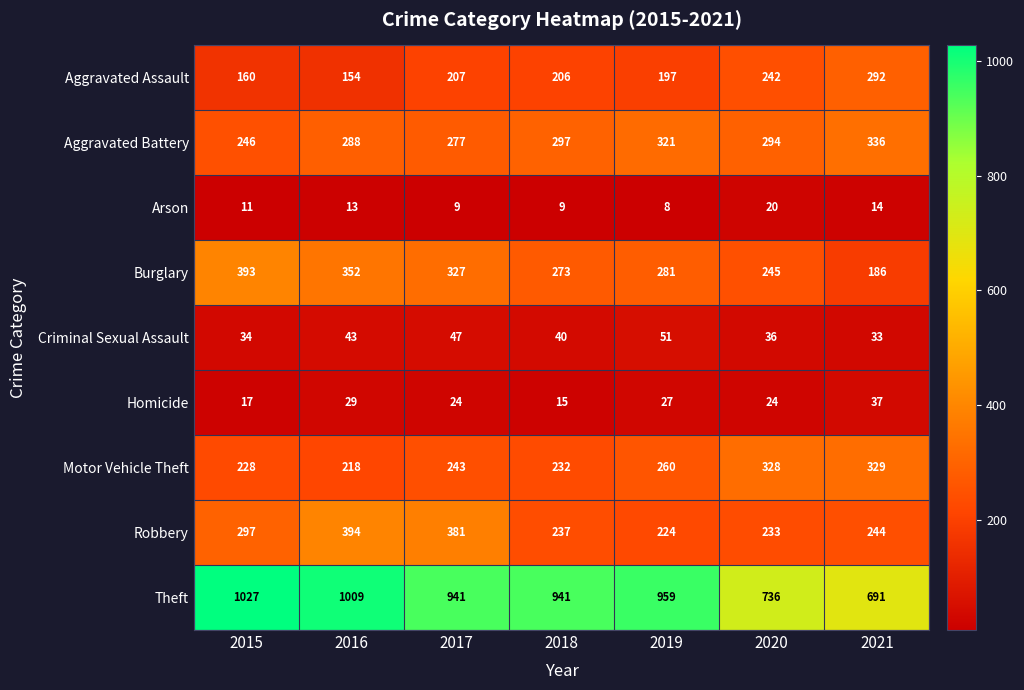

List the labels in order of Aggravated Assault value, smallest first.

2016, 2015, 2019, 2018, 2017, 2020, 2021